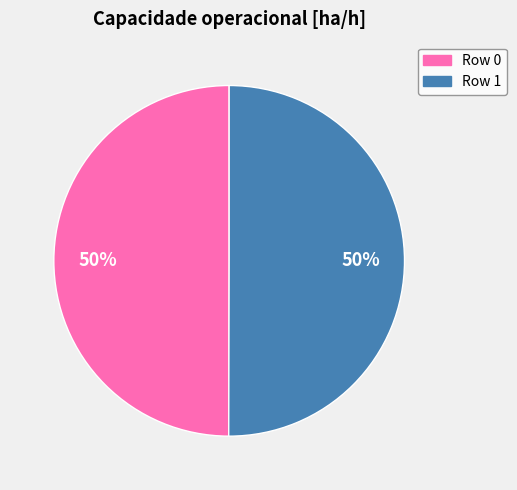

What is the ratio of the value at Row 1 to the value at Row 0?

1.0